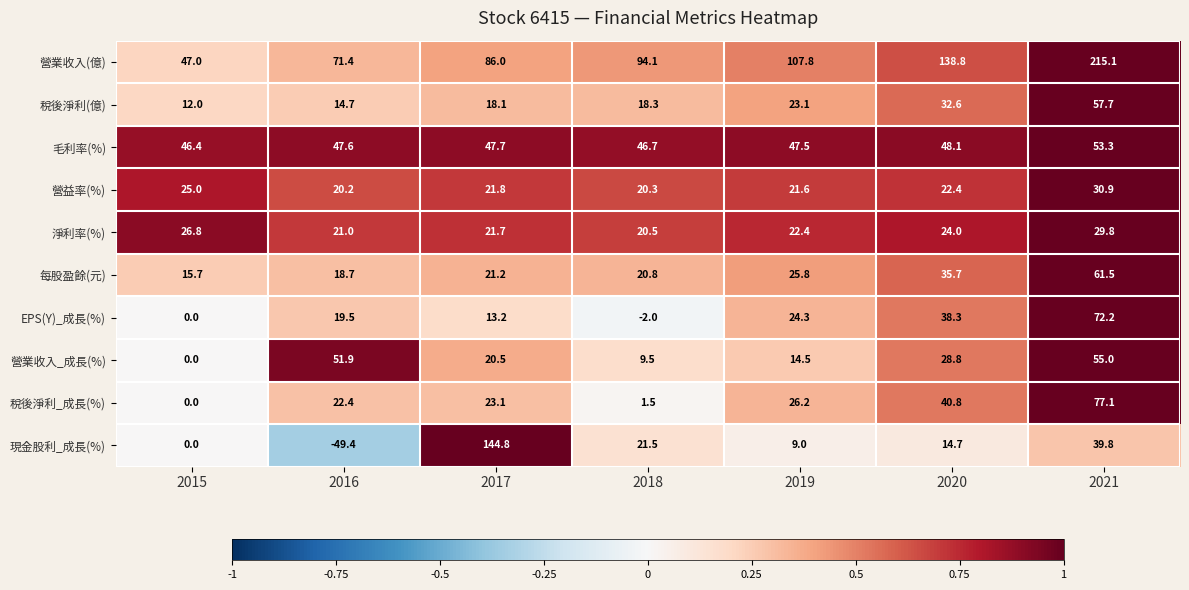

True or false: 淨利率(%) has a value of 15.0 at 2021.

False